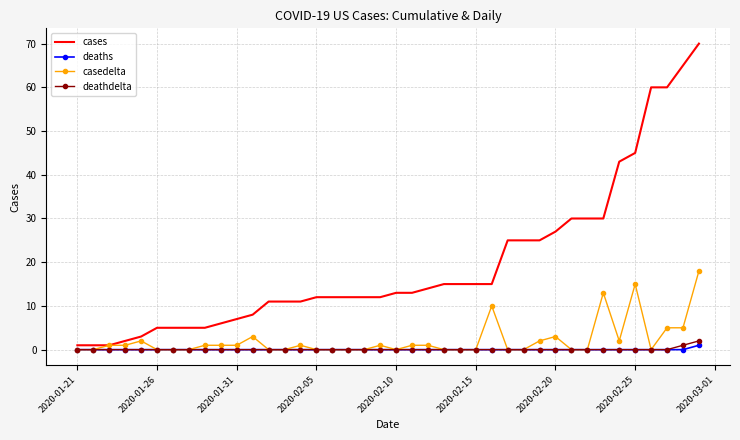

Which series has the largest total across all categories?

cases